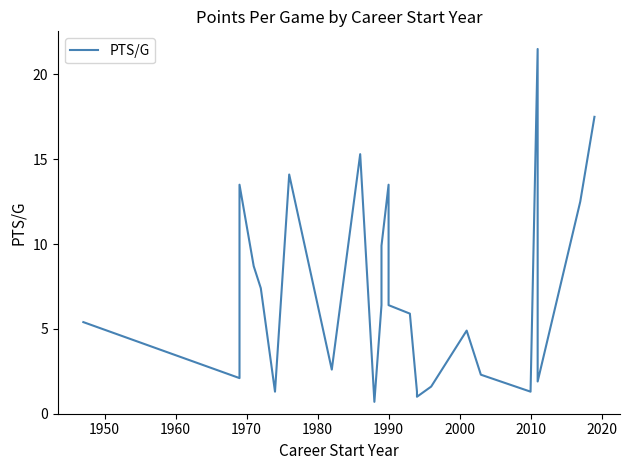

What is the change in value from 1960 to 2000?

+0.6